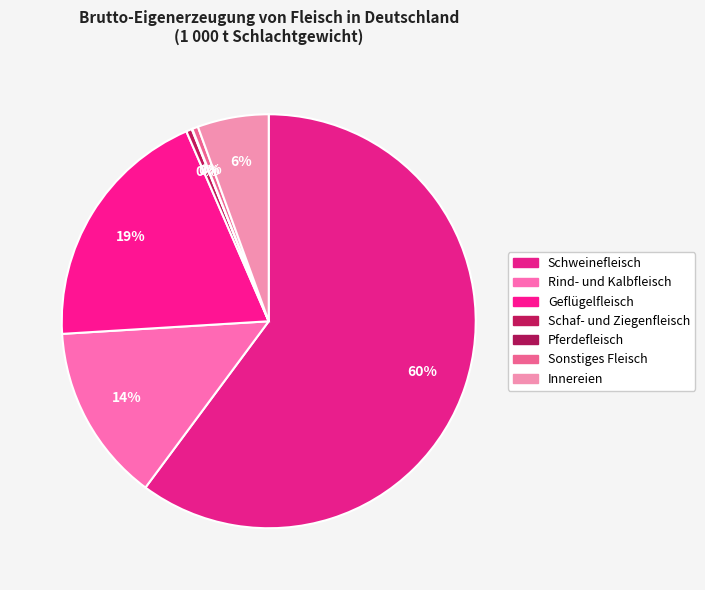

To the nearest percent, what is the difference between the Sonstiges Fleisch and Schweinefleisch slice percentages?

60%